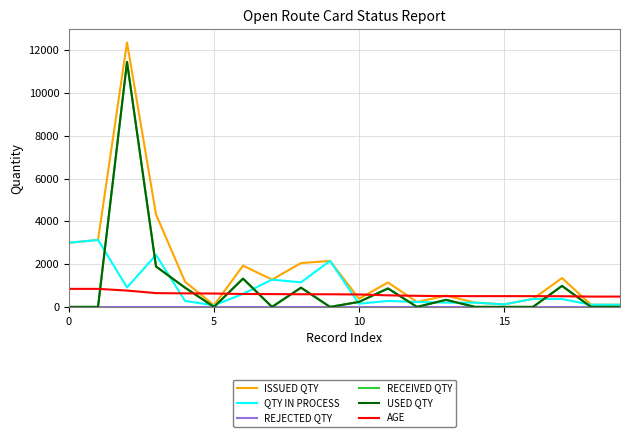

At how many categories does at least one series exceed 8988?

1